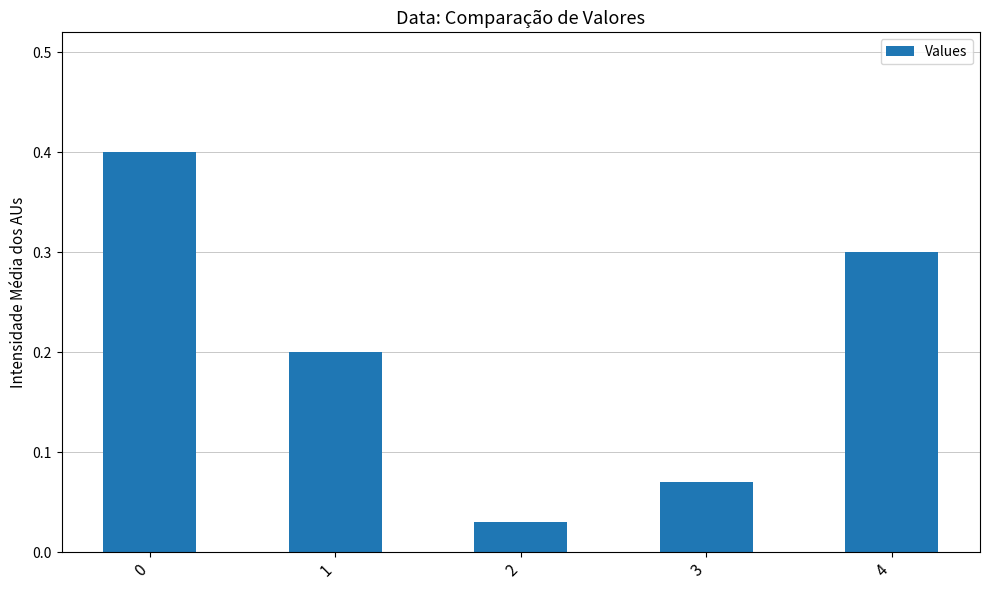

What is the change in value from 0 to 2?

-0.4